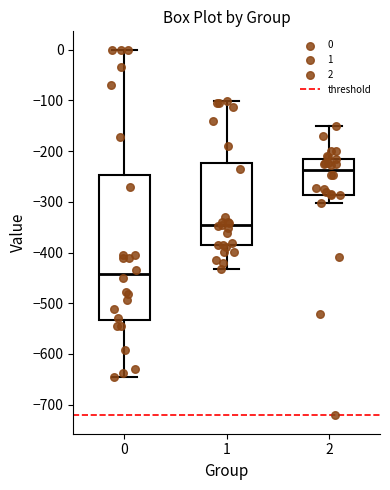

Reading left to right, transcribe this box plot: for each box, give where its median line is, the range the box spans, and where its two whiskers end, as read against the y-axis. The values are not printed on the chart, so give them approximately, as read against the axis.

0: median -440, box -530 to -250, whiskers -640 to 0
1: median -350, box -390 to -220, whiskers -430 to -100
2: median -240, box -290 to -220, whiskers -300 to -150